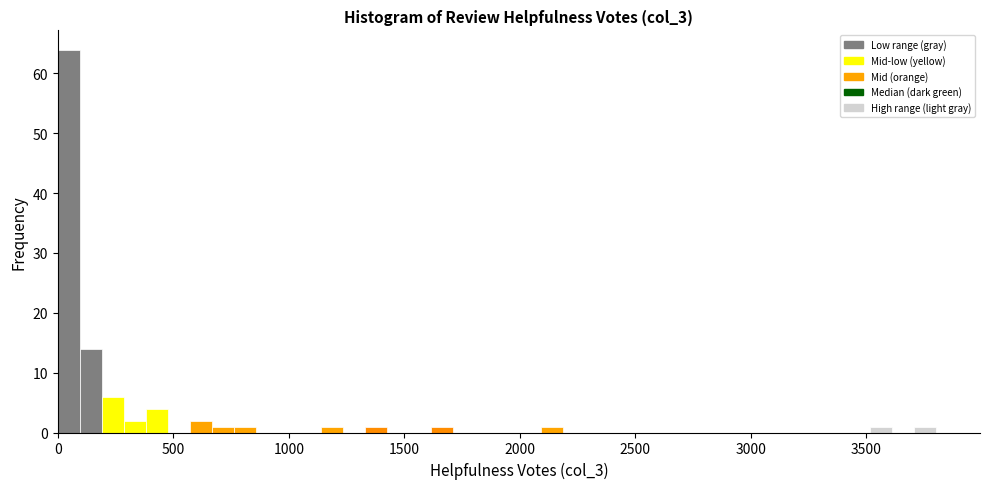

Read against the x-axis, roughly where is the centre of the tallest bar?

50